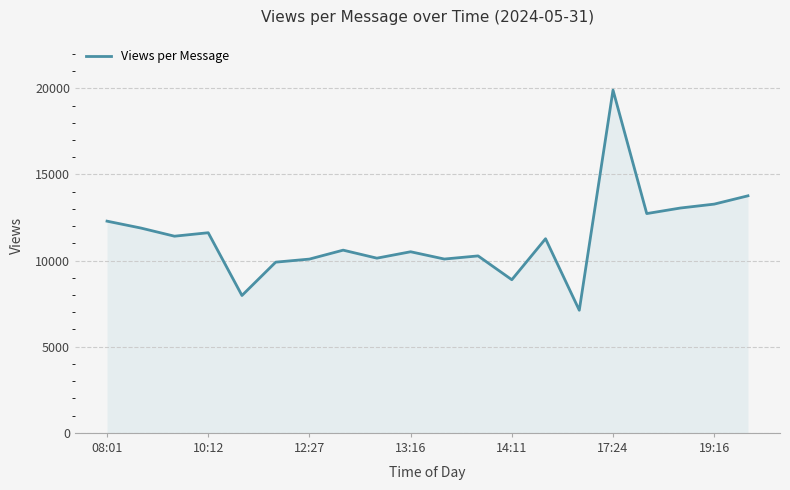

What is the maximum value shown in the chart?

19896